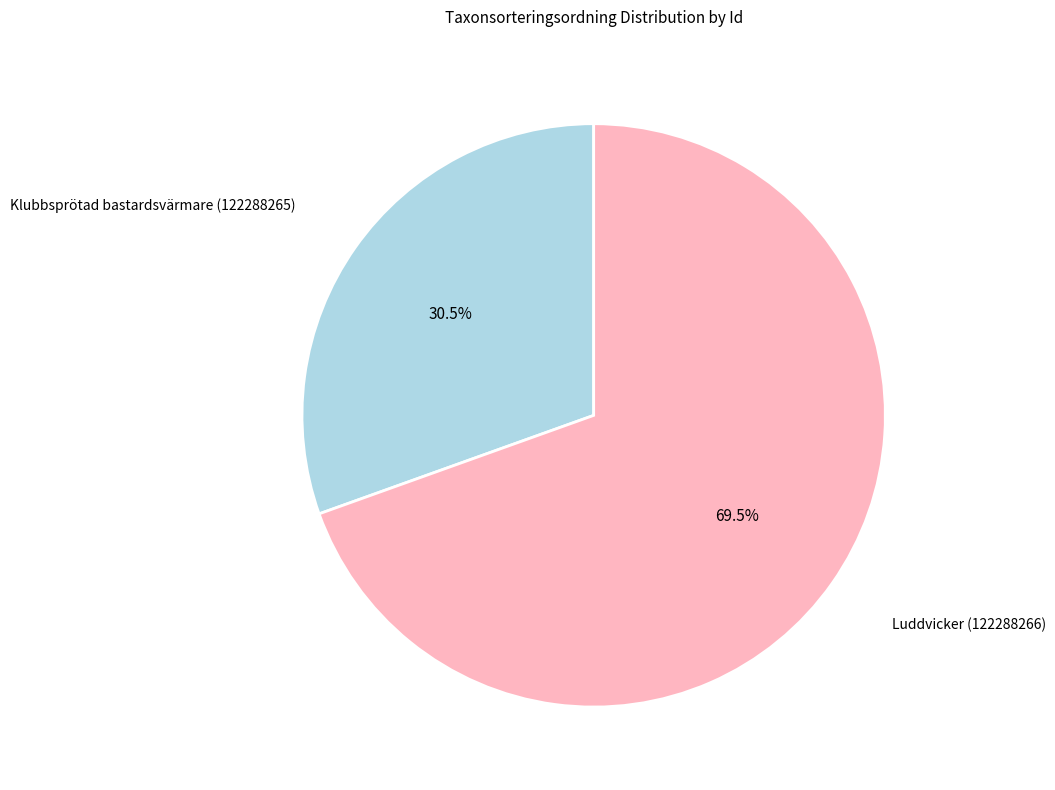

Is there any slice that represents more than half of the pie?

Yes